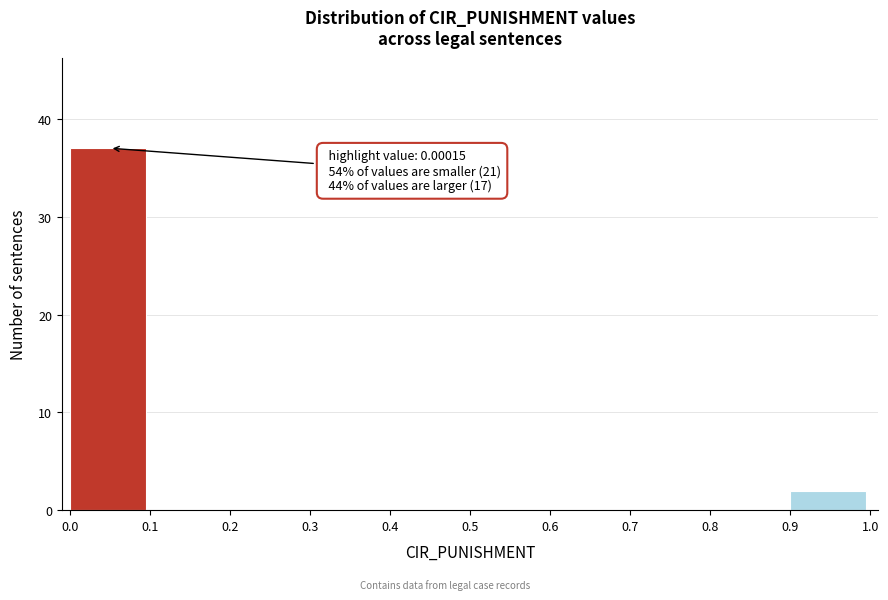

Over which range of the x-axis is the bar tallest?

0.0 to 0.1